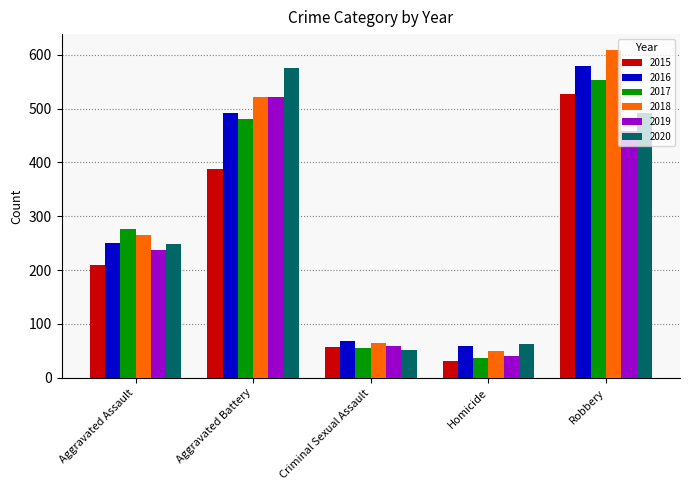

What is the label of the 4th bar from the right?

Aggravated Battery